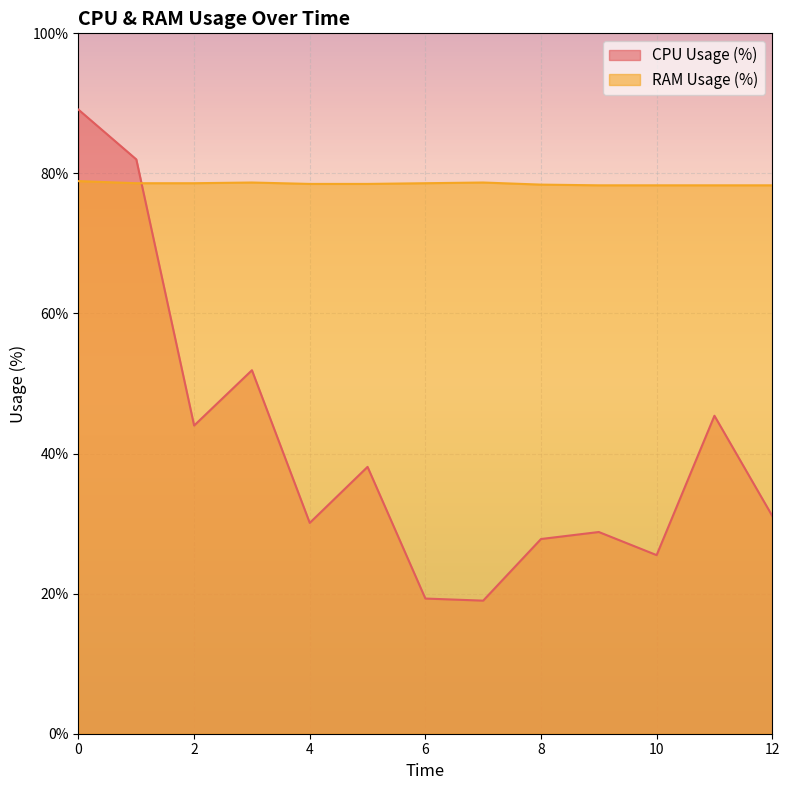

How many data points does each series have?

13